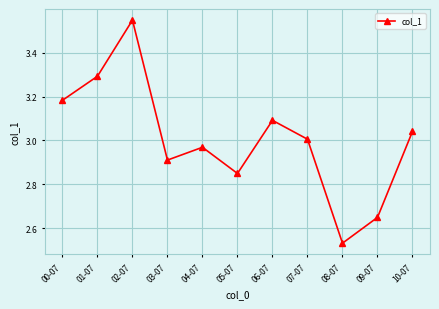

Approximately how many times larger is the value at 09-07 compared to 06-07?

0.9